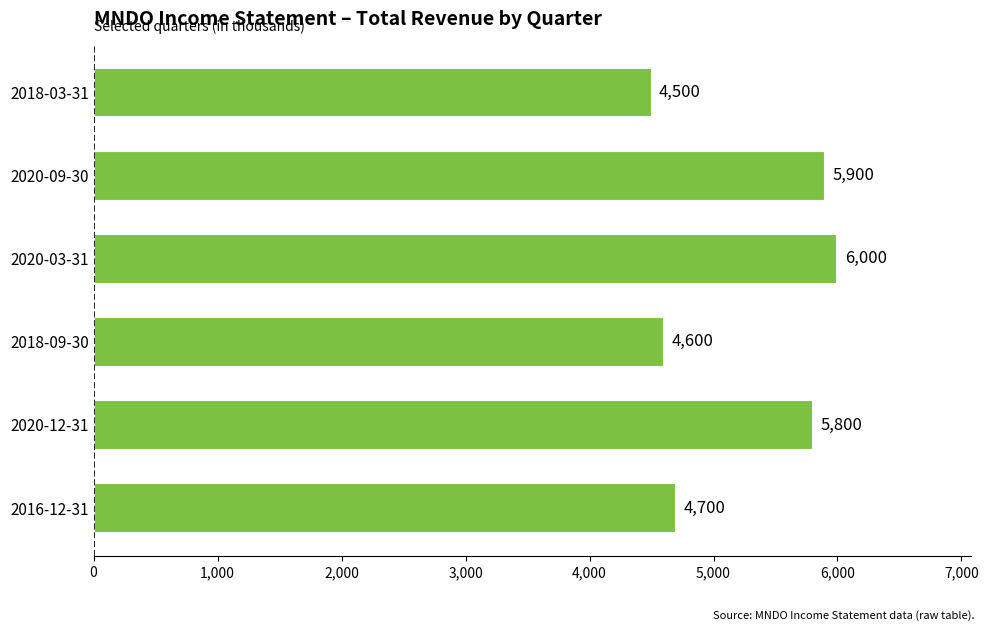

What is the difference between the second highest and second lowest values?

1300